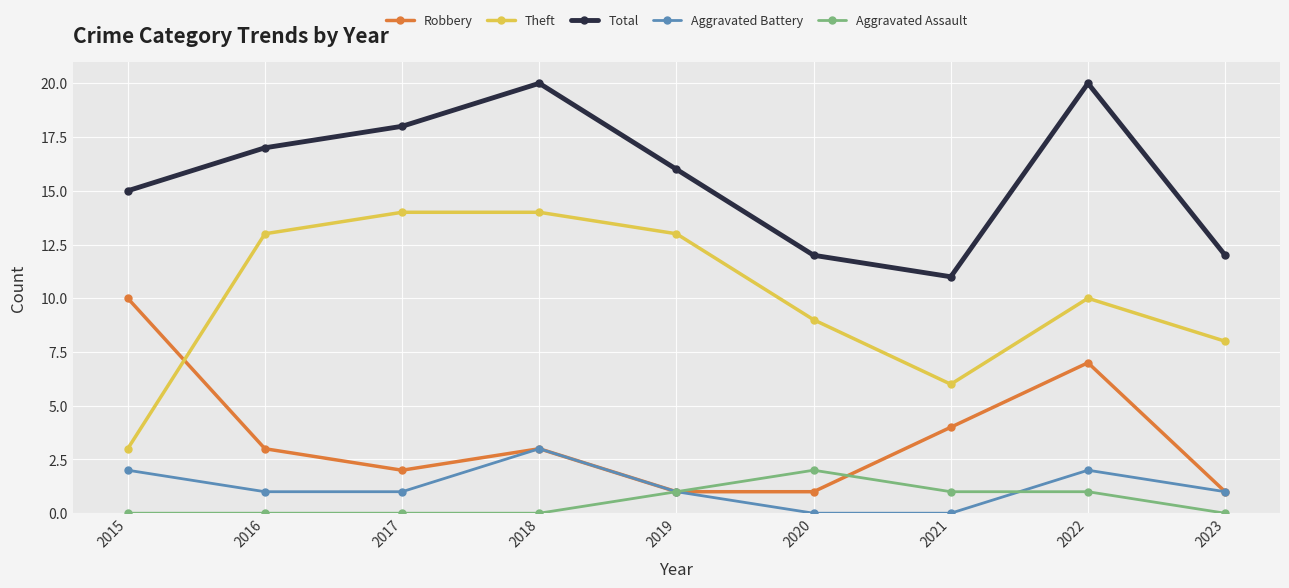

What is the difference between the maximum and minimum values in the Aggravated Assault series?

2